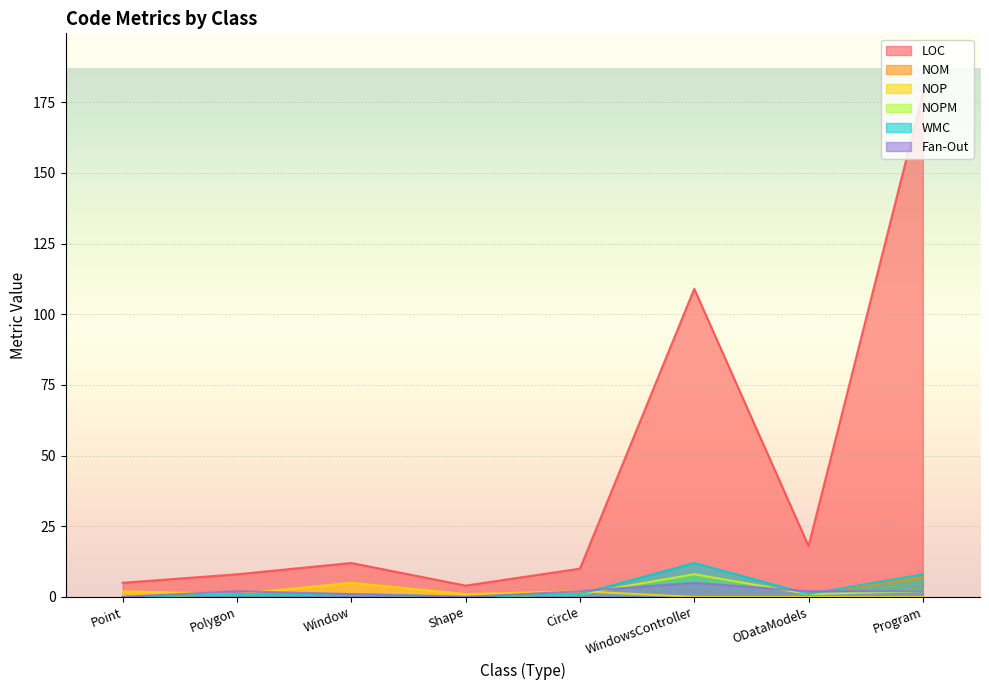

The NOM series shows -4 at Shape. True or false?

False